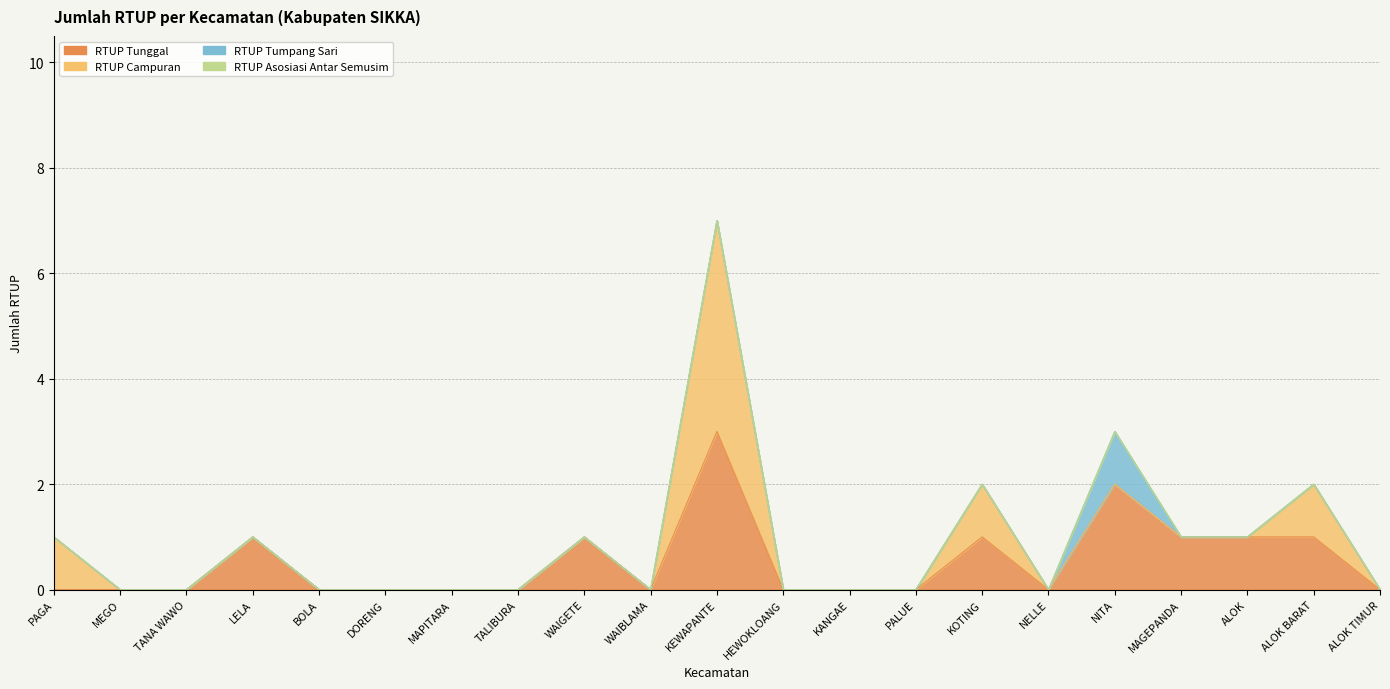

Which label corresponds to the smallest value in the chart?

PAGA